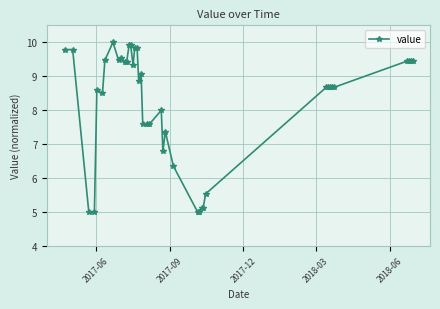

What is the sum of all values?

328.8